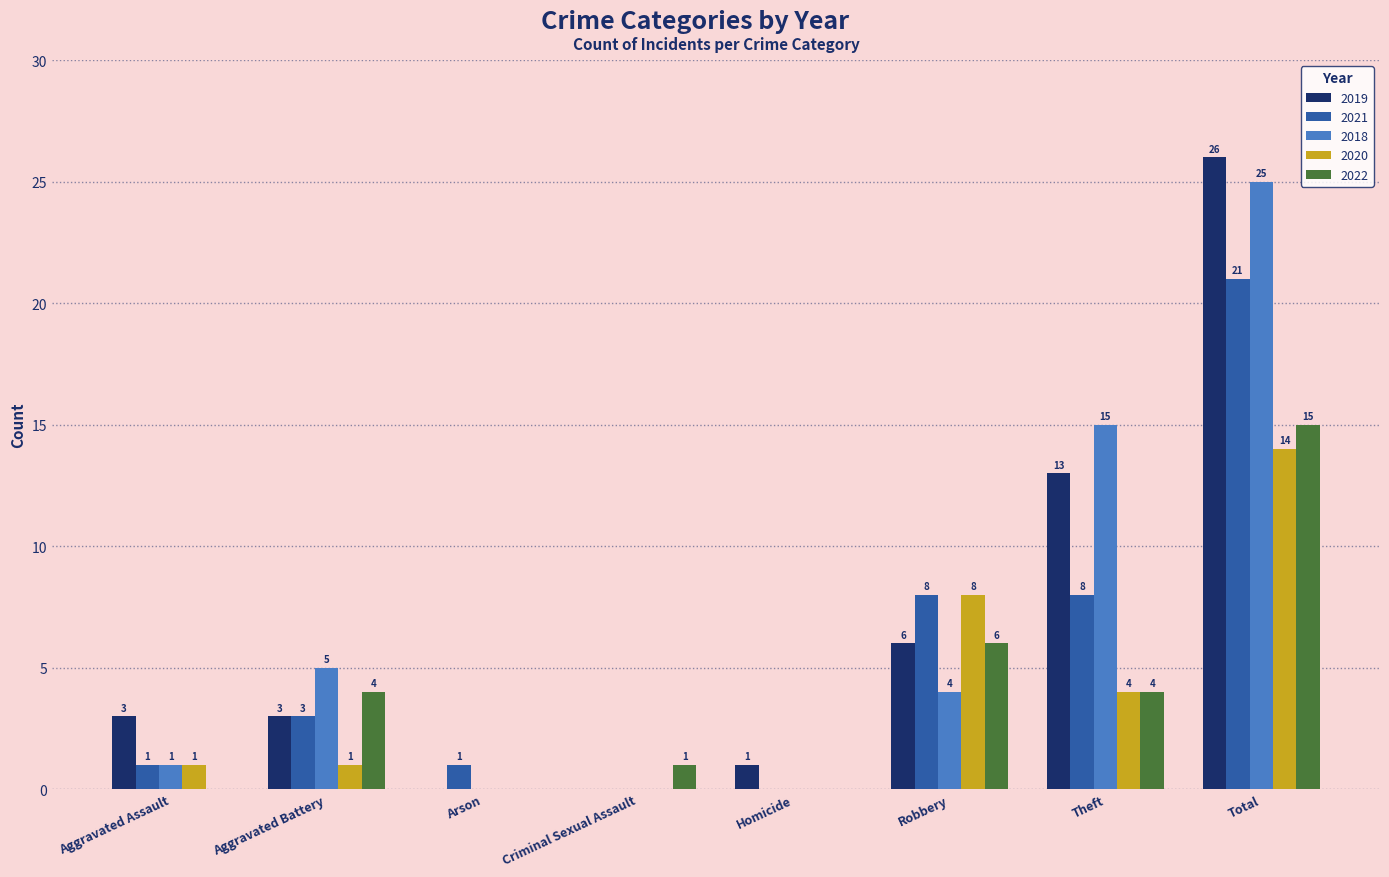

Where is 2018 nearest to the value 12?

Theft